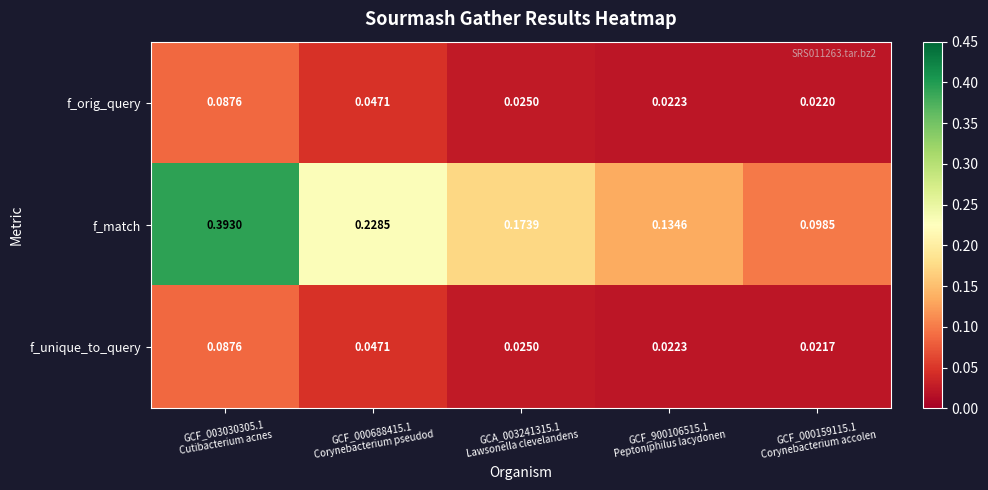

Which series has the largest total across all categories?

f_match